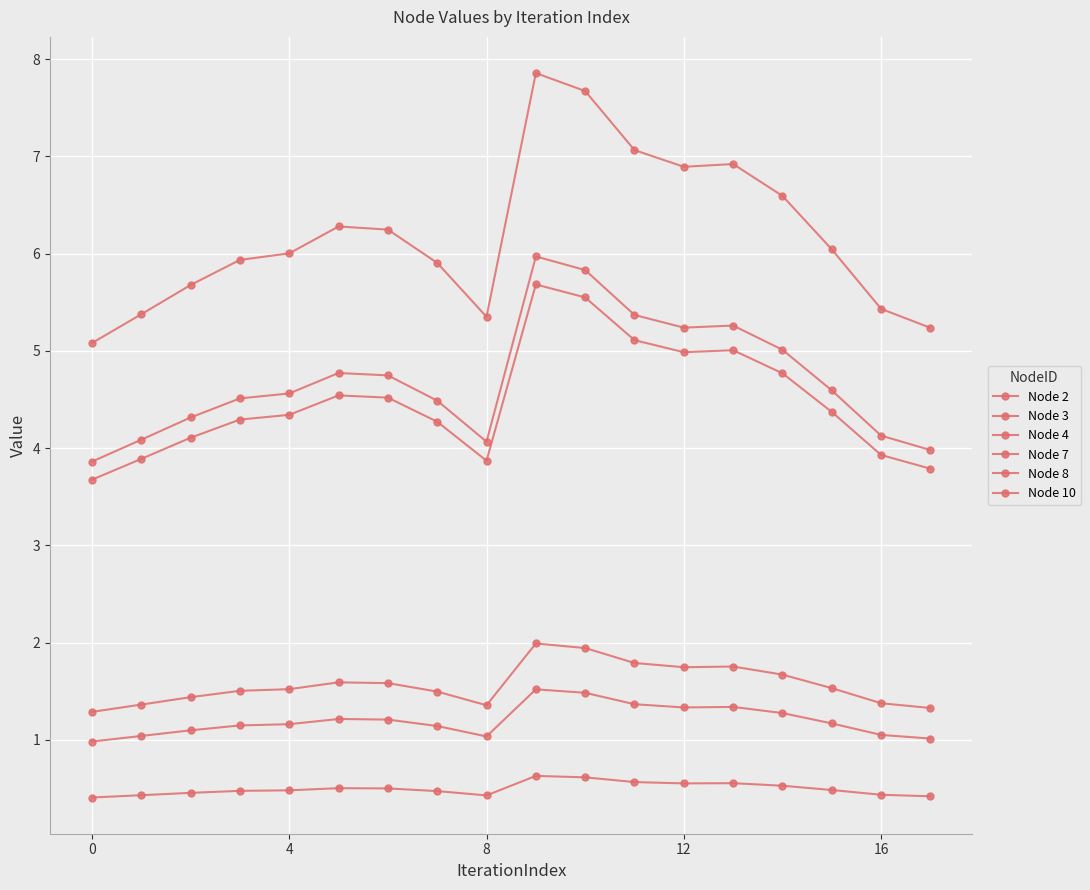

How many lines are shown in the chart?

6